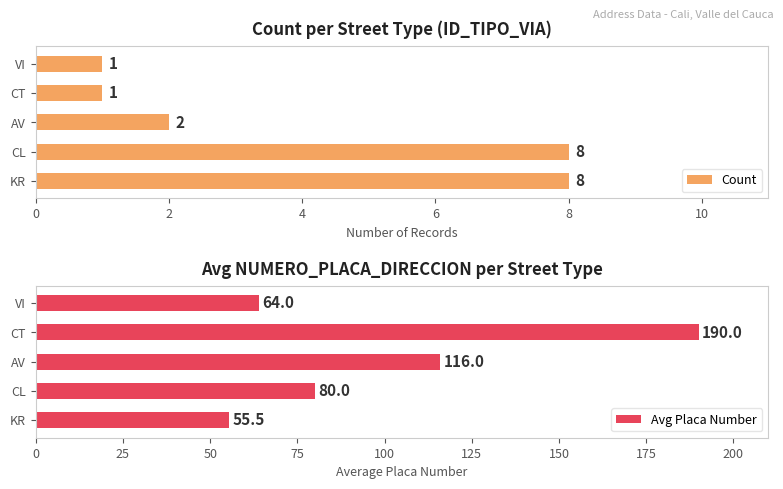

Reading right to left, transcribe all the data shown in this chart.

Count: 1.0	1.0	2.0	8.0	8.0
Avg Placa Number: 64.0	190.0	116.0	80.0	55.5